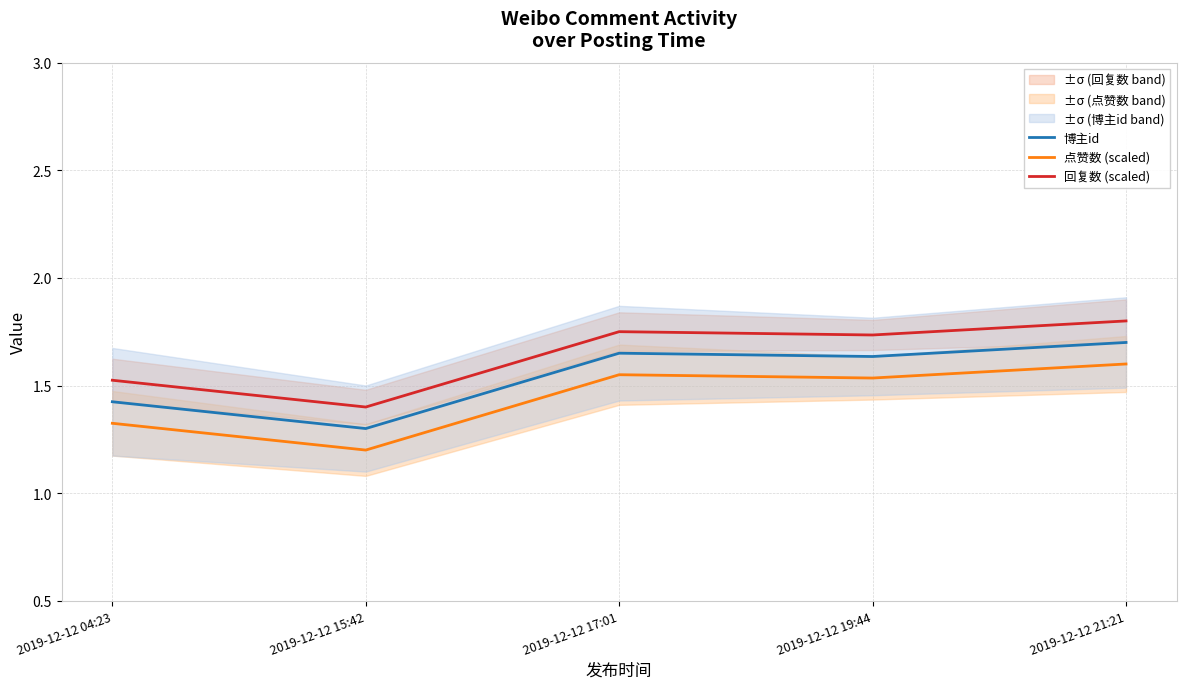

At which label does 博主id reach its minimum?

2019-12-12 15:42